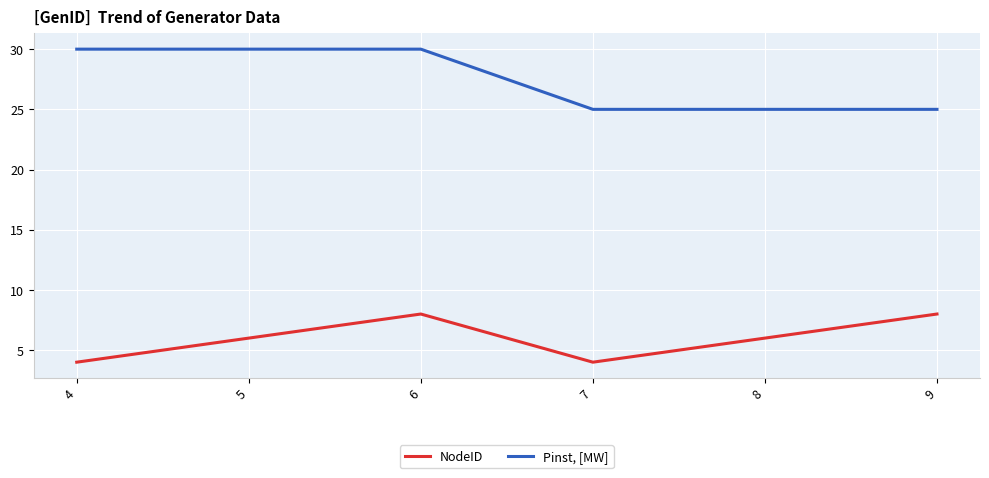

What is the sum of all NodeID values?

36